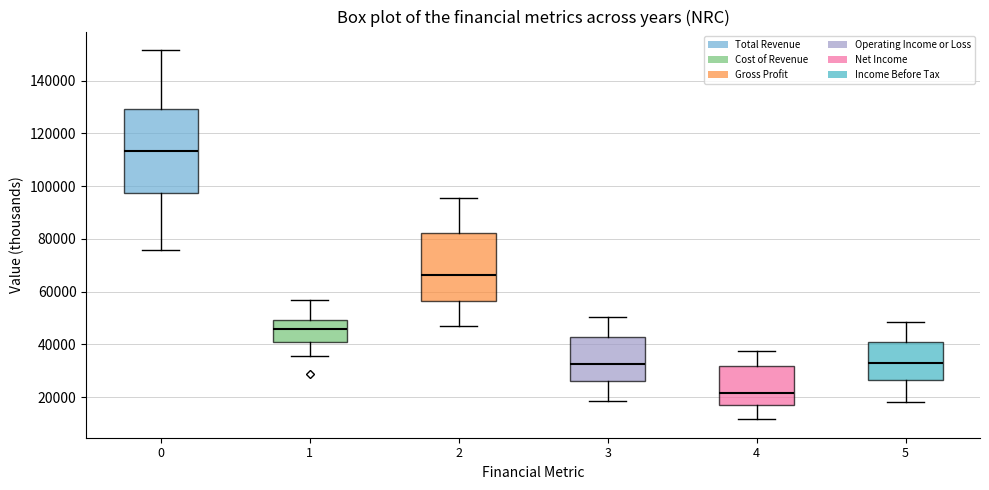

Where does the lower whisker of the box at x = 1 end on the y-axis? The values are not printed on the chart, so give them approximately, as read against the axis.

36000